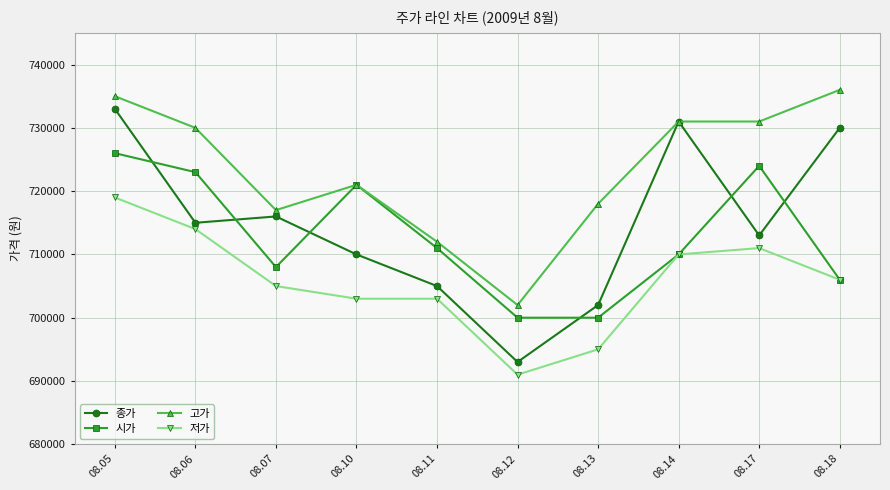

True or false: 저가 and 고가 intersect in this chart.

False